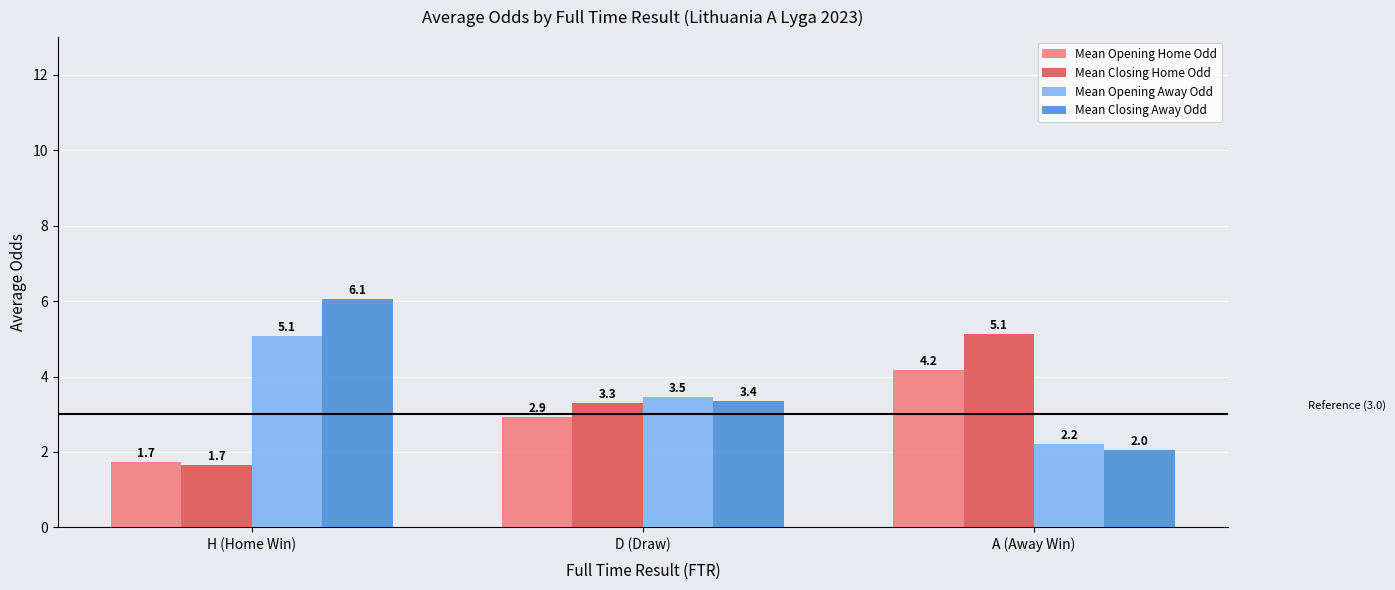

Reading left to right, list all the values displayed in this chart.

Mean Opening Home Odd: 1.7	2.9	4.2
Mean Closing Home Odd: 1.7	3.3	5.1
Mean Opening Away Odd: 5.1	3.5	2.2
Mean Closing Away Odd: 6.1	3.4	2.0